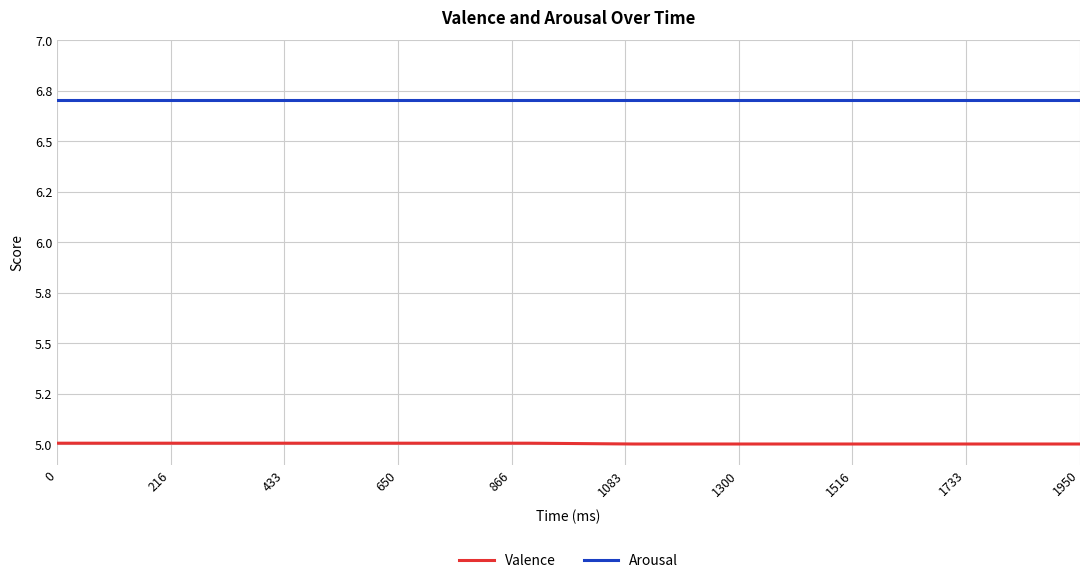

What is the average value of the Arousal series?

6.7